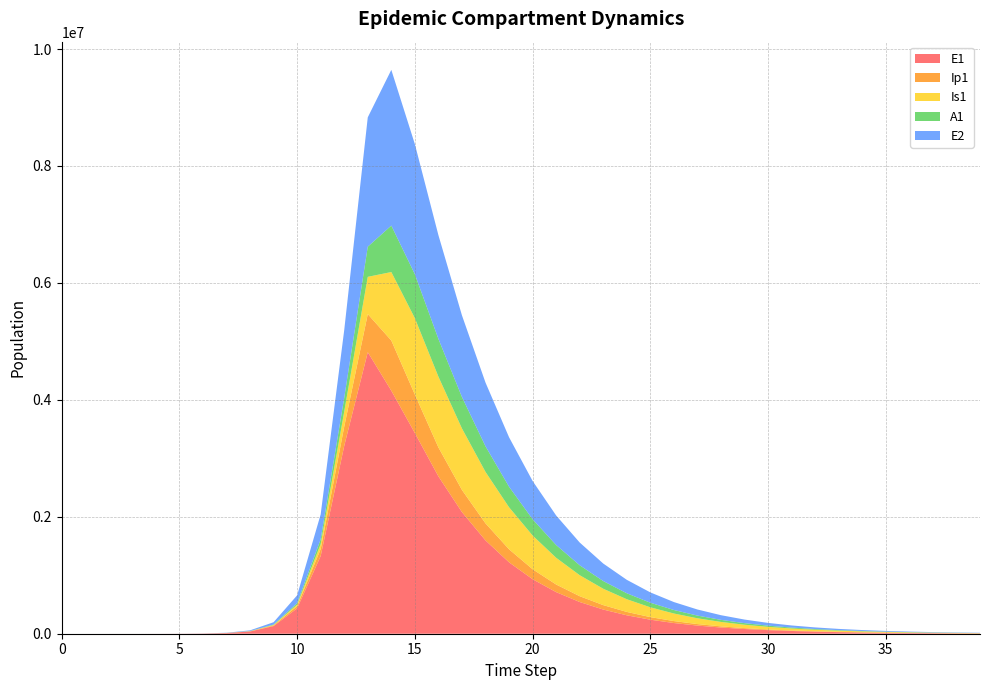

Reading right to left, extract all data points from this chart.

E1: 39=5305.7	38=6966.6	37=9147.4	36=12010.9	35=15770.7	34=20707.4	33=27189.4	32=35700.1	31=46874.3	30=61545.1	29=80806.0	28=106091.6	27=139284.1	26=182851.4	25=240027.9	24=315048.7	23=413451.9	22=542463.0	21=711472.1	20=932595.7	19=1221246.2	18=1596434.0	17=2079904.5	16=2691374.1	15=3432096.4	14=4156692.5	13=4815295.7	12=3212685.8	11=1328717.9	10=434377.4	9=130784.9	8=38393.7	7=11187.1	6=3252.6	5=945.1	4=274.5	3=79.7	2=23.1	1=6.3	0=0.0
Ip1: 39=973.3	38=1278.0	37=1678.1	36=2203.4	35=2893.2	34=3798.8	33=4987.9	32=6549.1	31=8598.8	30=11289.8	29=14822.4	28=19459.7	27=25546.2	26=33533.6	25=44012.9	24=57756.9	23=75772.4	22=99367.2	21=130228.1	20=170511.4	19=222943.8	18=290969.3	17=379186.6	16=495285.6	15=658776.5	14=857891.3	13=651410.7	12=328122.1	11=119126.7	10=37207.0	9=11046.1	8=3229.3	7=939.8	6=273.1	5=79.4	4=23.0	3=6.7	2=1.9	1=0.5	0=0.0
Is1: 39=3889.5	38=5104.9	37=6699.2	36=8790.0	35=11530.9	34=15122.7	33=19826.6	32=25982.7	31=34031.7	30=44543.1	29=58249.2	28=76085.7	27=99238.1	26=129191.4	25=167776.2	24=217199.2	23=280031.8	22=359114.8	21=457303.0	20=576925.2	19=718755.8	18=880151.2	17=1051688.2	16=1210628.8	15=1305627.7	14=1171438.0	13=637242.4	12=258167.5	11=85052.0	10=25712.1	9=7558.4	8=2203.3	7=640.7	6=186.3	5=54.2	4=15.9	3=4.8	2=1.7	1=0.9	0=1.0
A1: 39=1796.5	38=2358.0	37=3094.9	36=4061.5	35=5329.2	34=6991.1	33=9169.1	32=12021.6	31=15755.1	30=20637.2	29=27013.8	28=35329.9	27=46154.7	26=60210.0	25=78401.0	24=101846.0	23=131896.0	22=170131.0	21=218306.6	20=278205.3	19=351322.6	18=438282.2	17=537857.3	16=645557.3	15=752205.9	14=794772.5	13=515338.4	12=237630.3	11=83241.0	10=25700.9	9=7603.9	8=2220.7	7=646.1	6=187.7	5=54.5	4=15.8	3=4.5	2=1.2	1=0.2	0=0.0
E2: 39=4310.4	38=5622.5	37=7333.8	36=9565.5	35=12475.8	34=16270.7	33=21218.6	32=27669.2	31=36077.9	30=47037.0	29=61317.2	28=79919.9	27=104145.0	26=135676.8	25=176693.5	24=230002.8	23=299207.8	22=388901.4	21=504879.0	20=654334.8	19=845959.6	18=1089752.2	17=1396157.8	16=1773840.0	15=2225245.3	14=2663234.9	13=2212242.1	12=1156369.5	11=425328.4	10=133450.9	9=39675.9	8=11604.1	7=3377.5	6=981.7	5=285.2	4=82.9	3=24.1	2=7.0	1=1.9	0=0.0